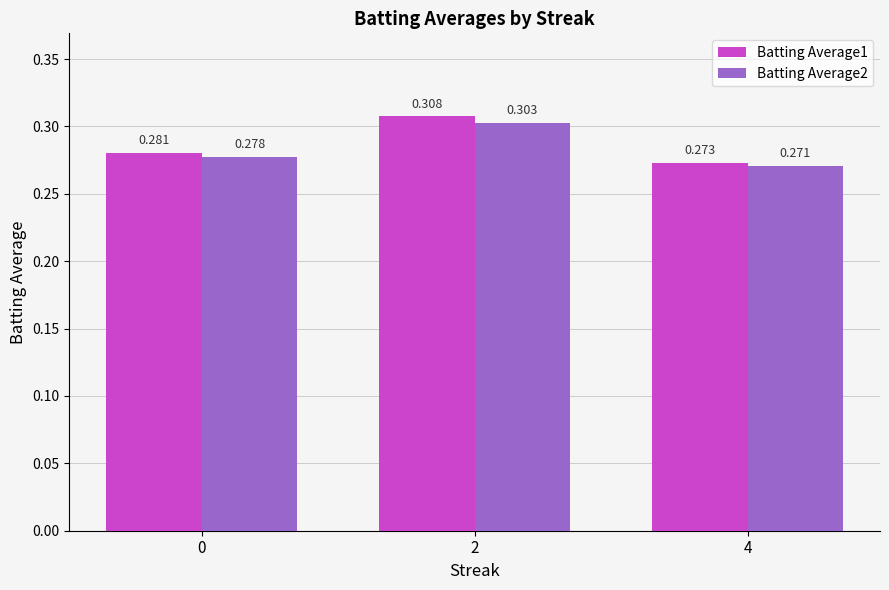

Is the value of Batting Average1 at 4 greater than the value of Batting Average2 at 2?

No